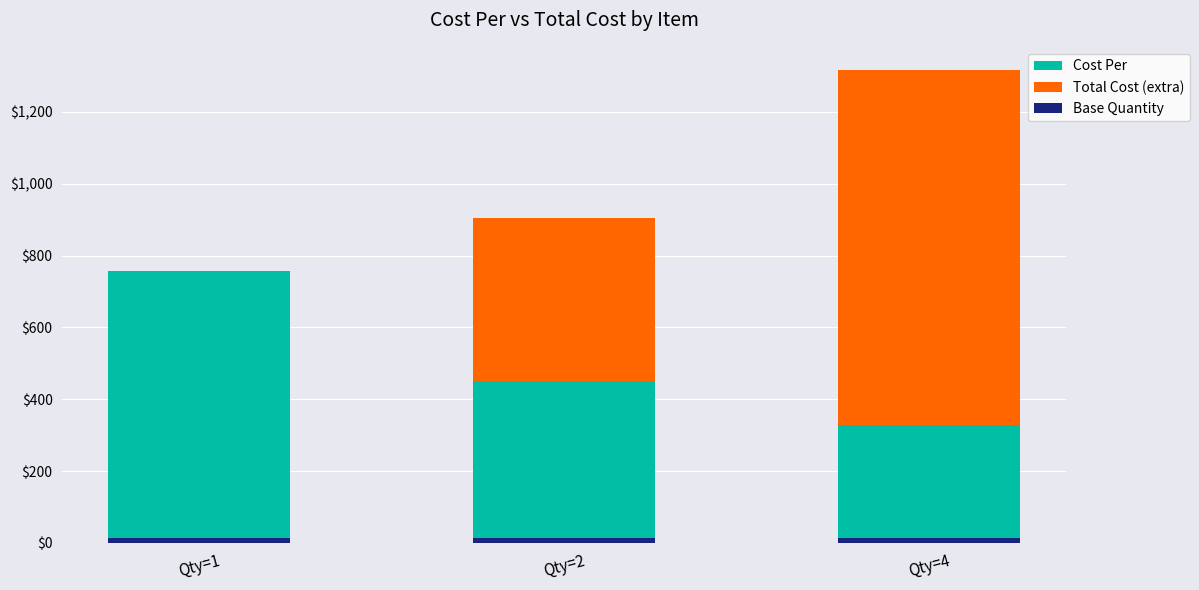

What is the spread (max minus min) of values at Qty=4?

971.8